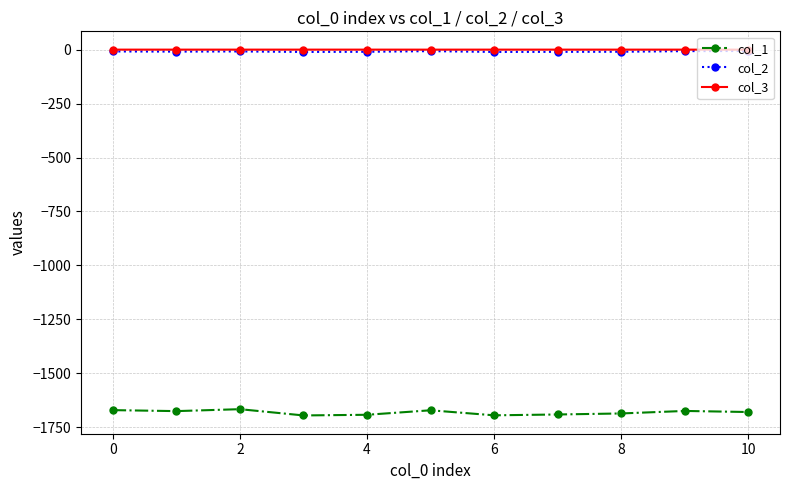

In col_1, how many points are lower than both neighbors (excluding endpoints)?

3